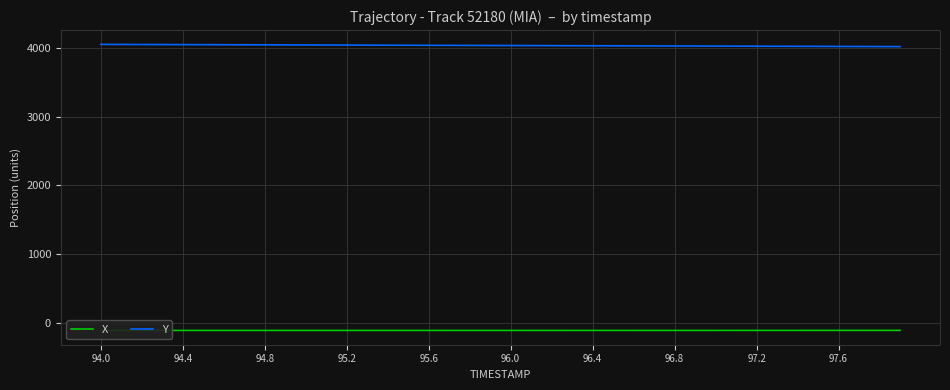

Rank the series by their maximum value, from highest to lowest.

Y, X